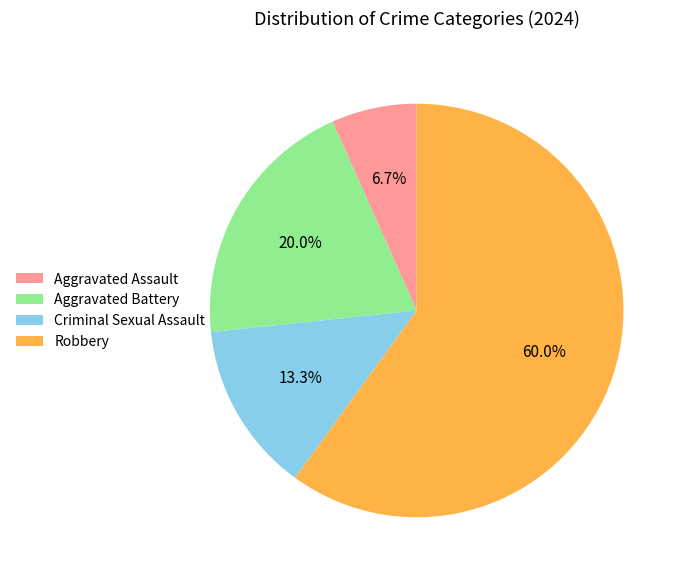

True or false: Criminal Sexual Assault accounts for 13% of the total.

True